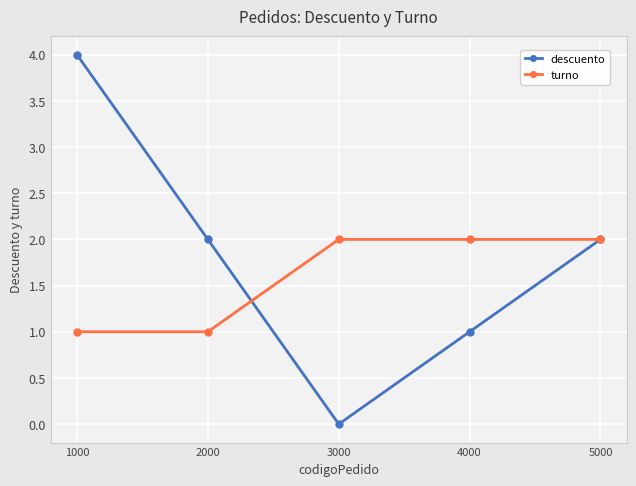

Which series changed the most between 3000 and 5000?

descuento